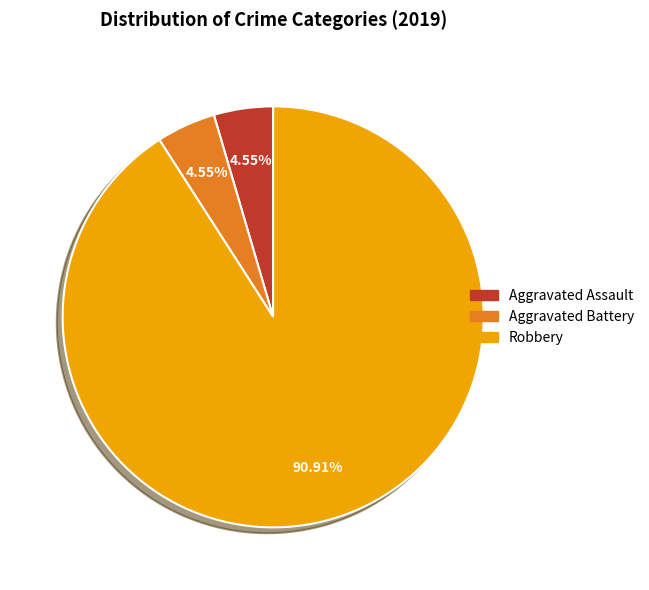

Count the number of slices in the pie.

3